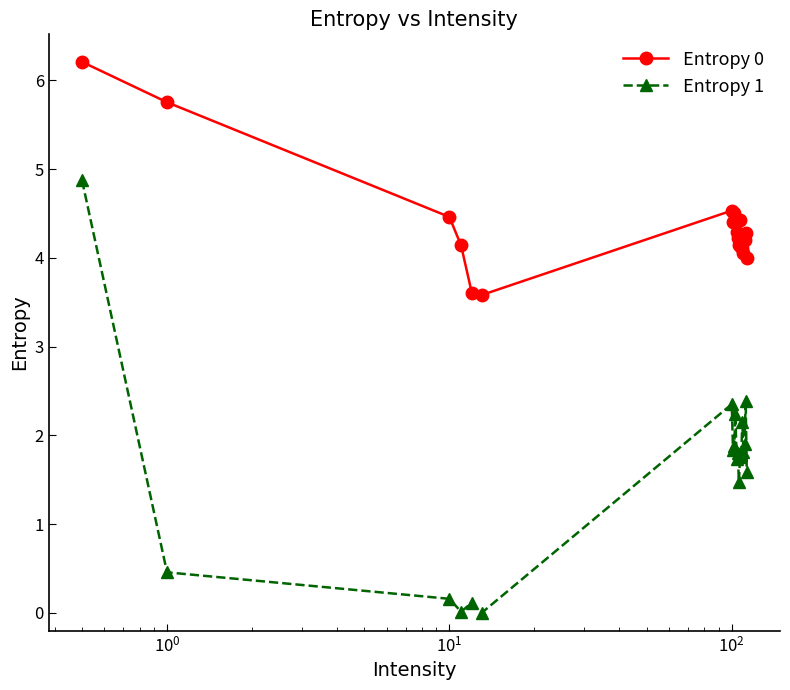

Does the chart display data point markers on the line(s)?

Yes